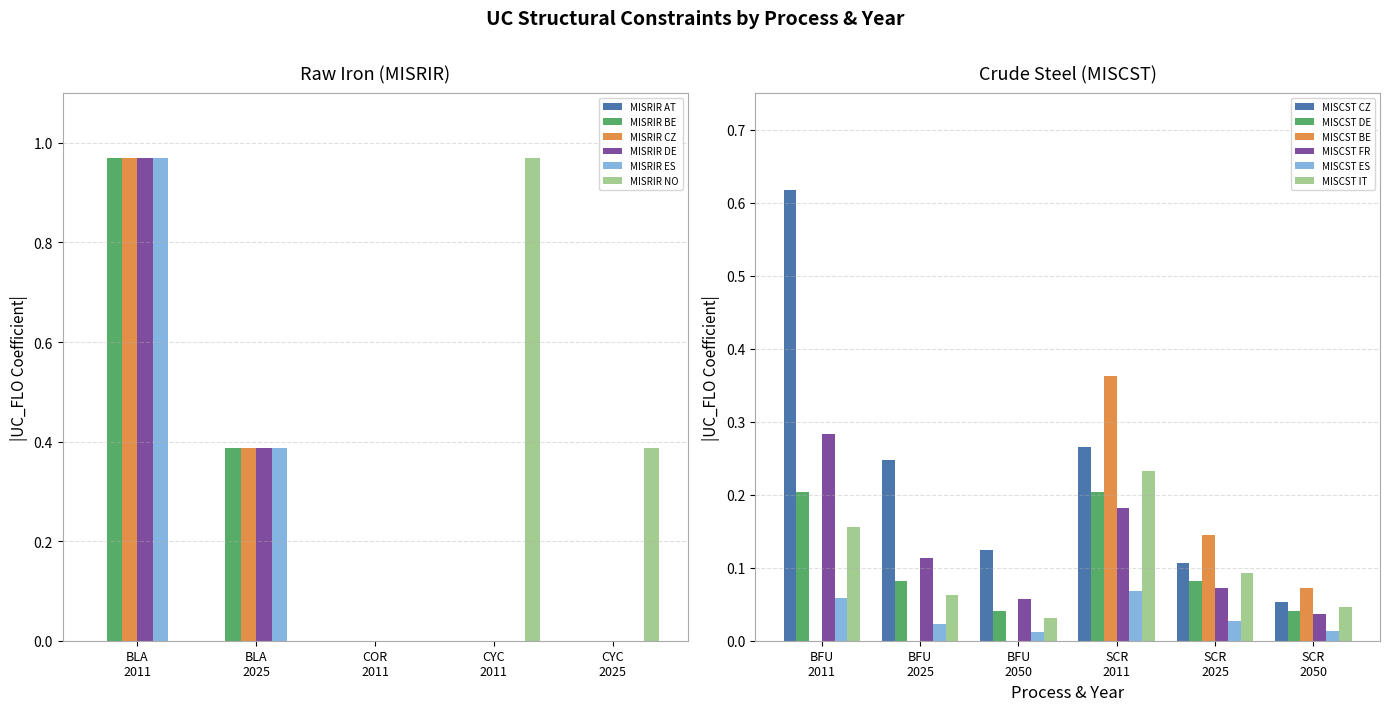

What is the highest value of the MISRIR (DE) series?

1.0